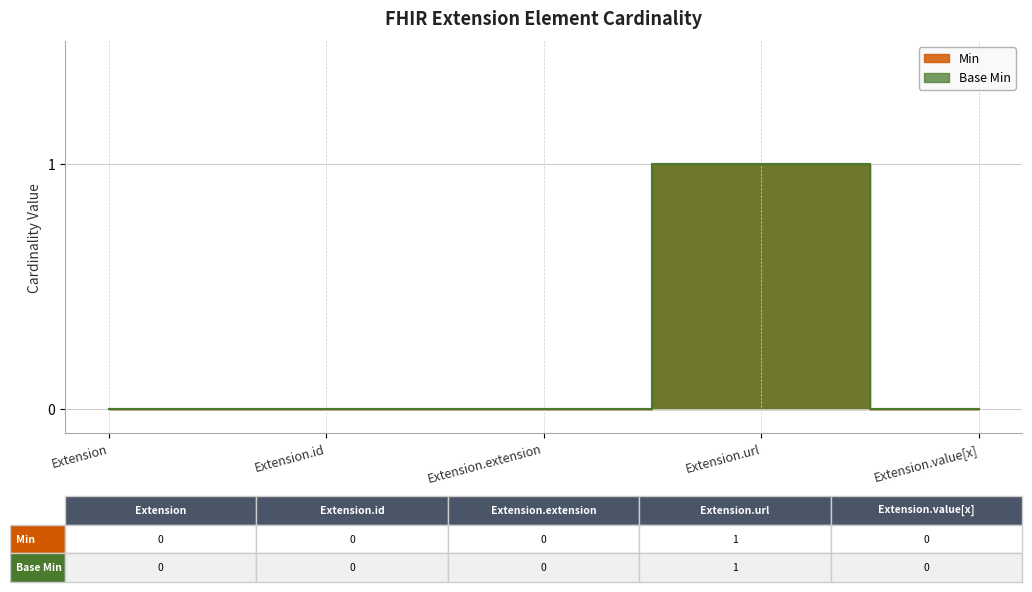

At which category is the sum across all series the highest?

Extension.url